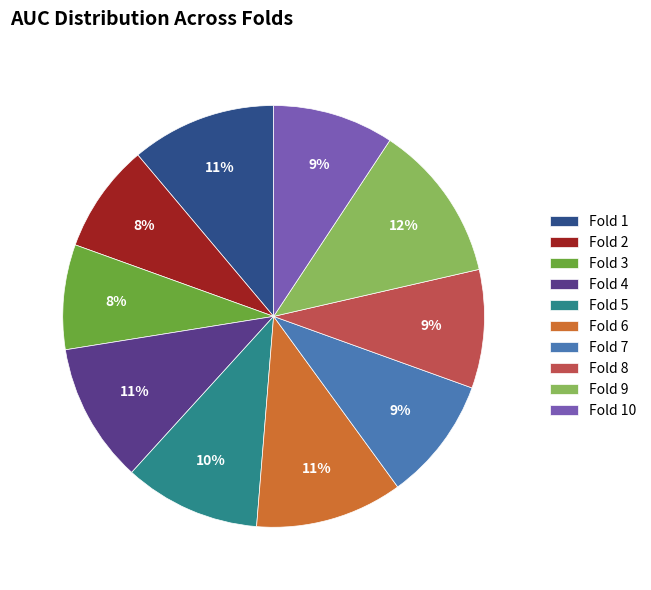

How many slices are in this pie chart?

10